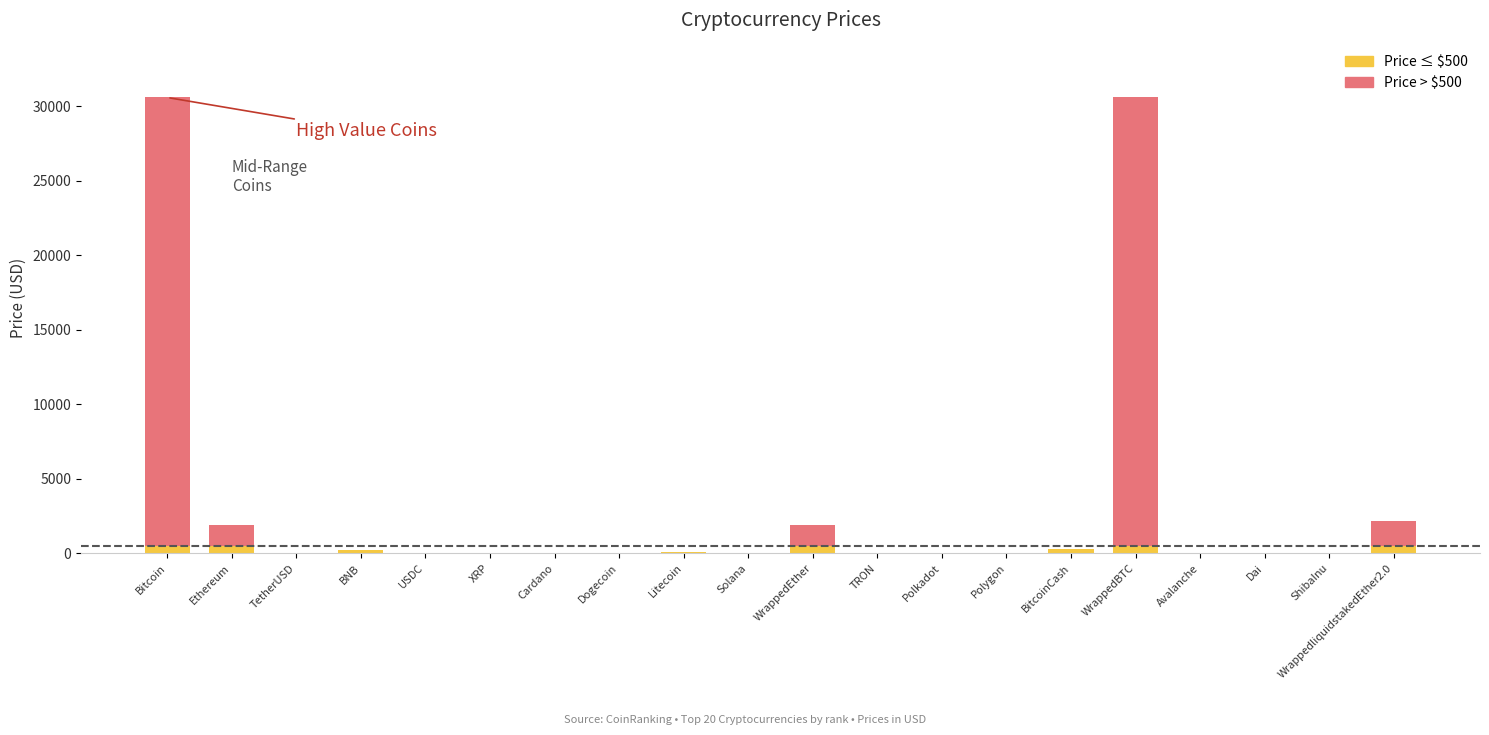

How many data points does each series have?

20